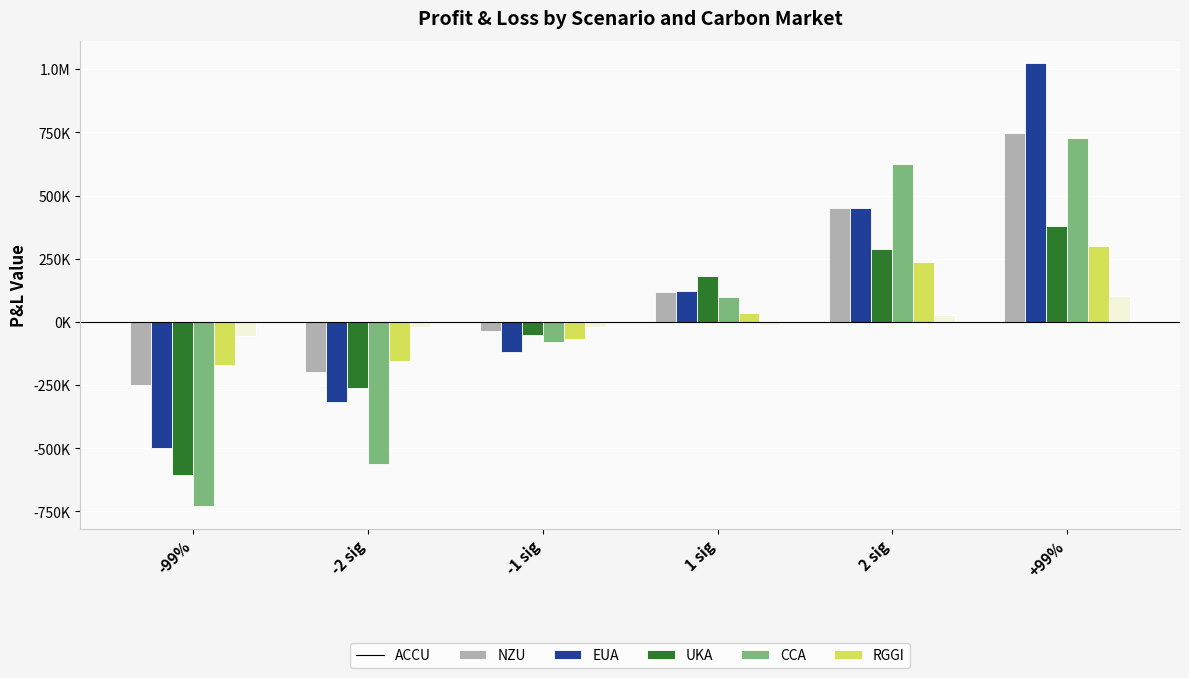

Is the value of UKA at +99% greater than the value of RGGI at 2 sig?

Yes